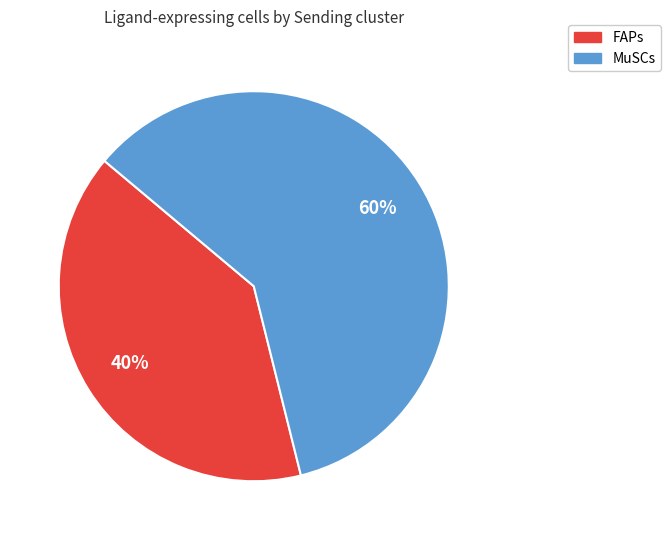

Count the number of slices in the pie.

2